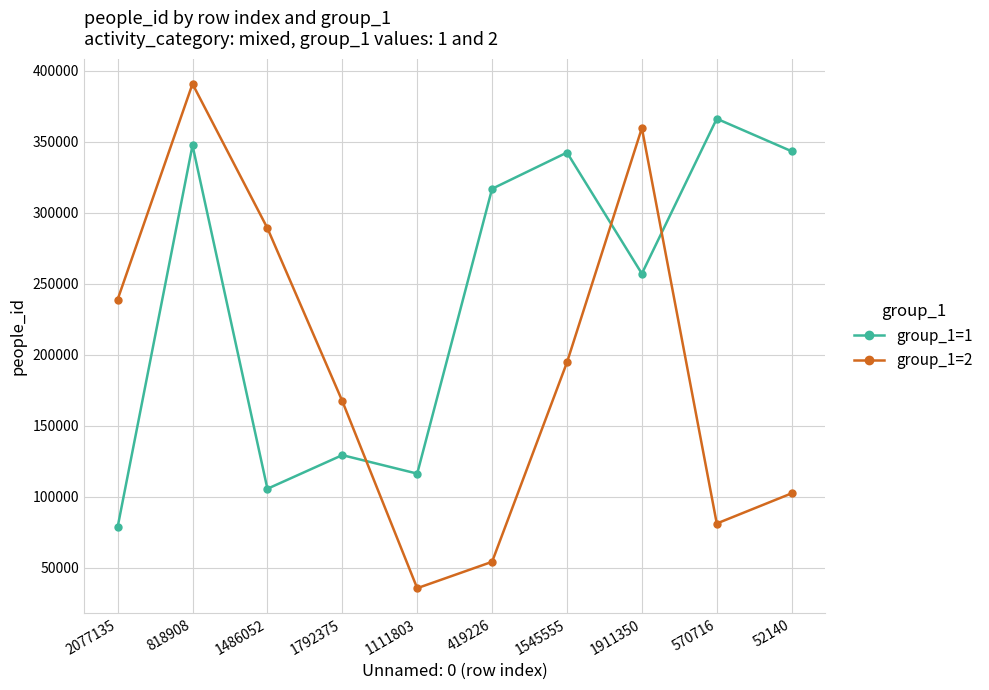

What is the highest value of the group_1=2 series?

390765